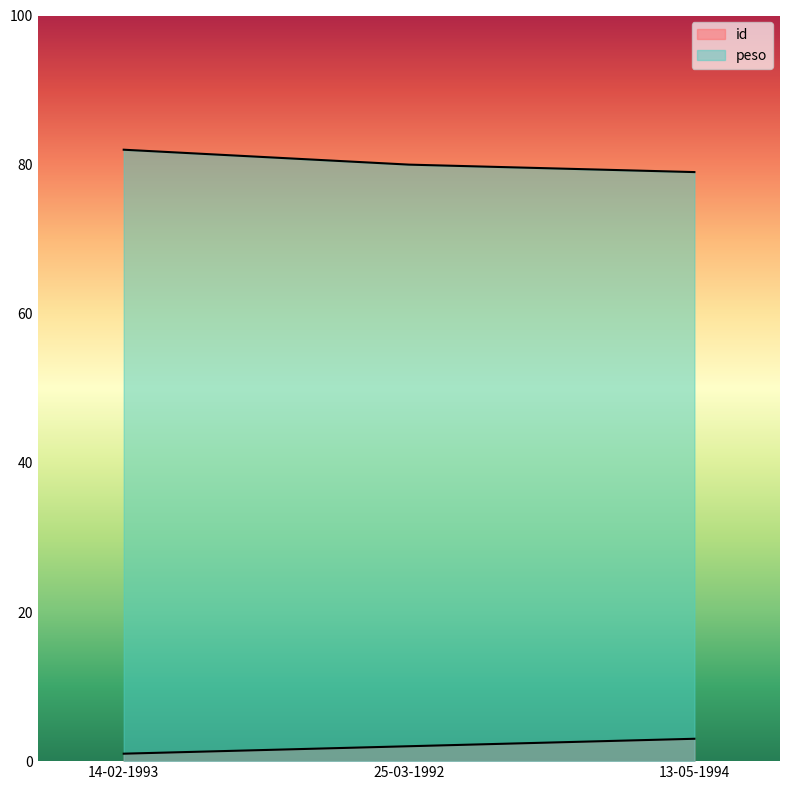

Which series has the largest total across all categories?

peso